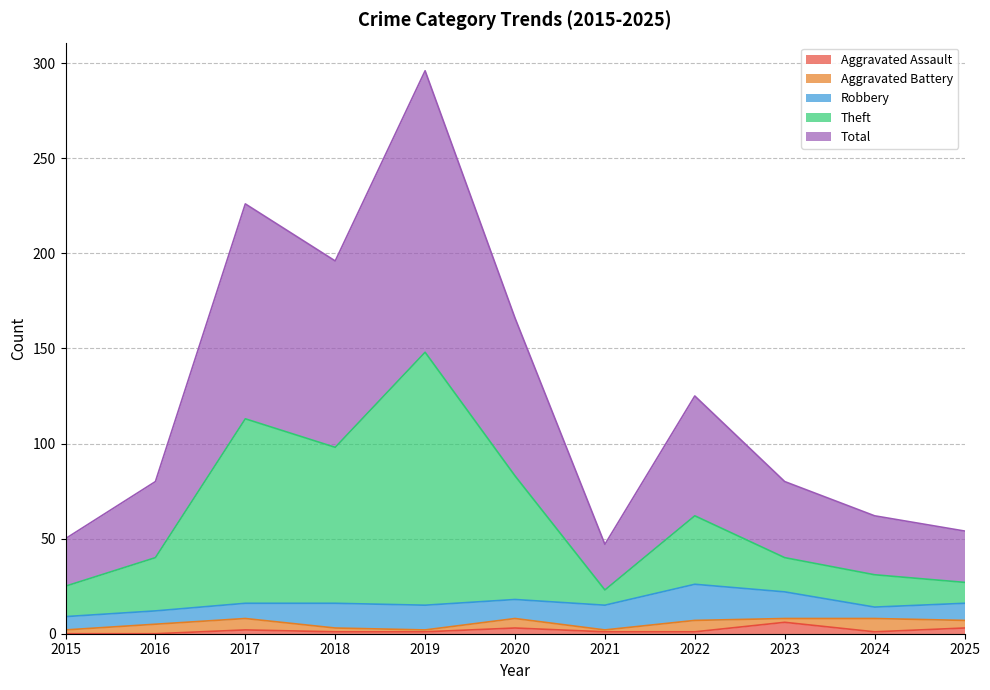

The Aggravated Assault series shows 0 at 2016. True or false?

True